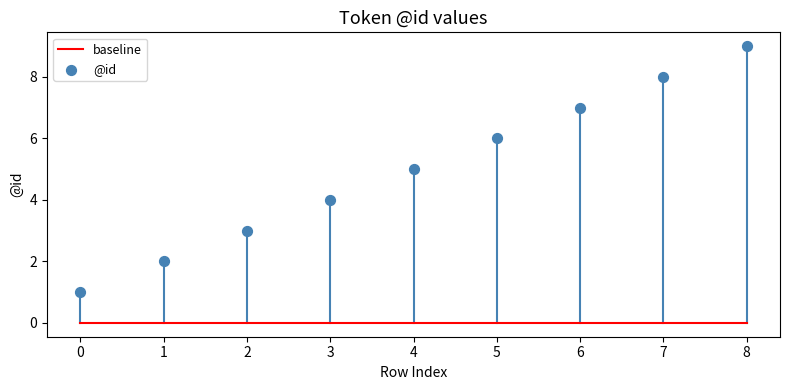

Which series has the largest Y range (max minus min)?

@id